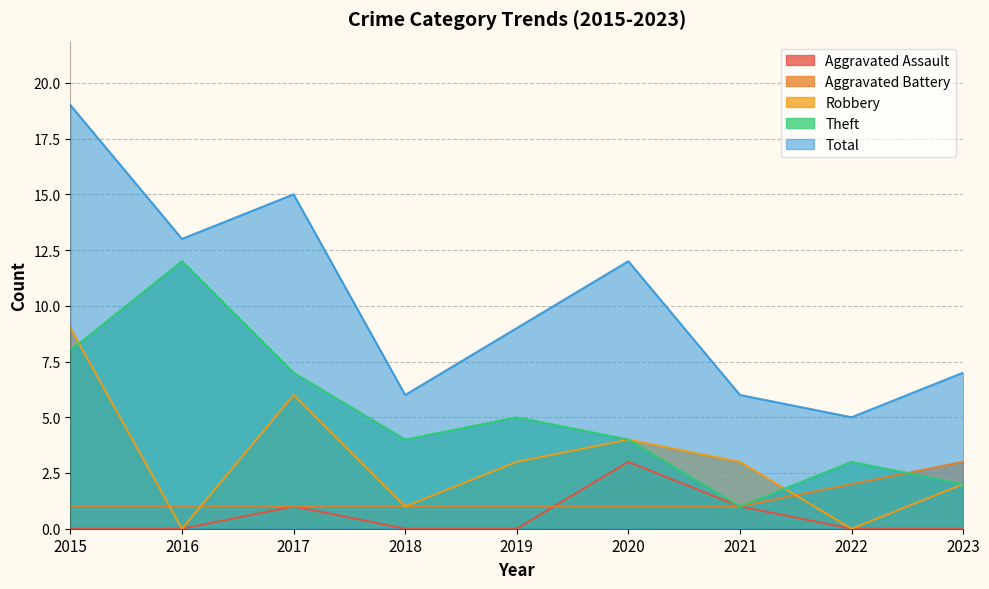

True or false: Robbery and Aggravated Assault cross at least once.

False